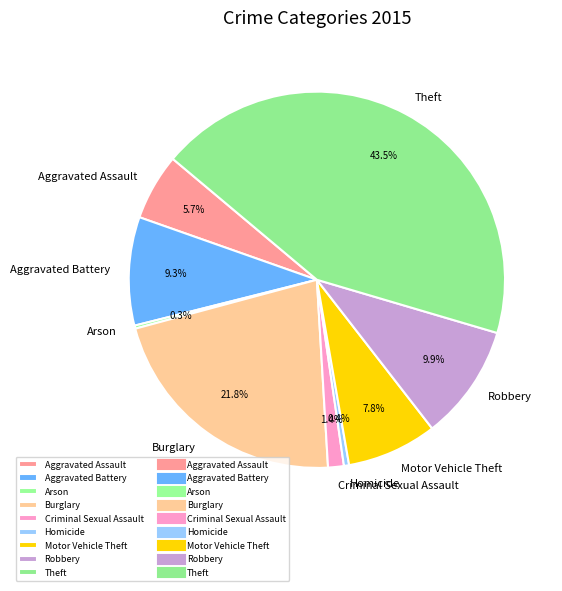

Combined, do Aggravated Battery and Homicide account for over 50%?

No